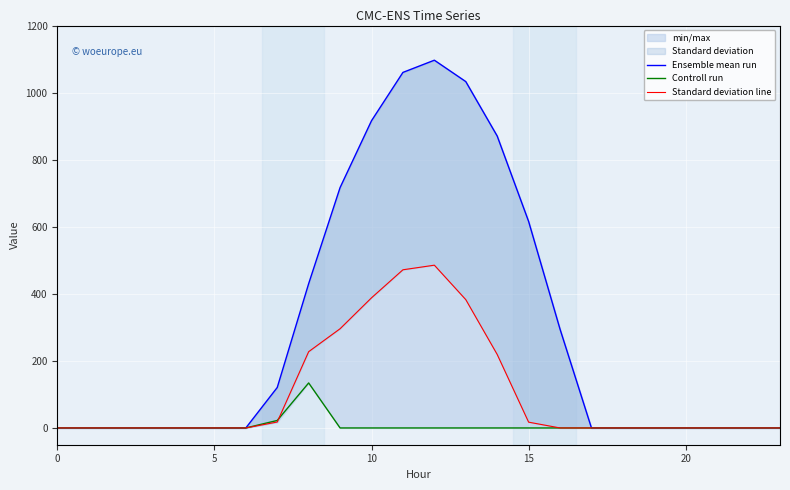

Is the value of Standard deviation line at 13 greater than the value of Controll run at 11?

Yes